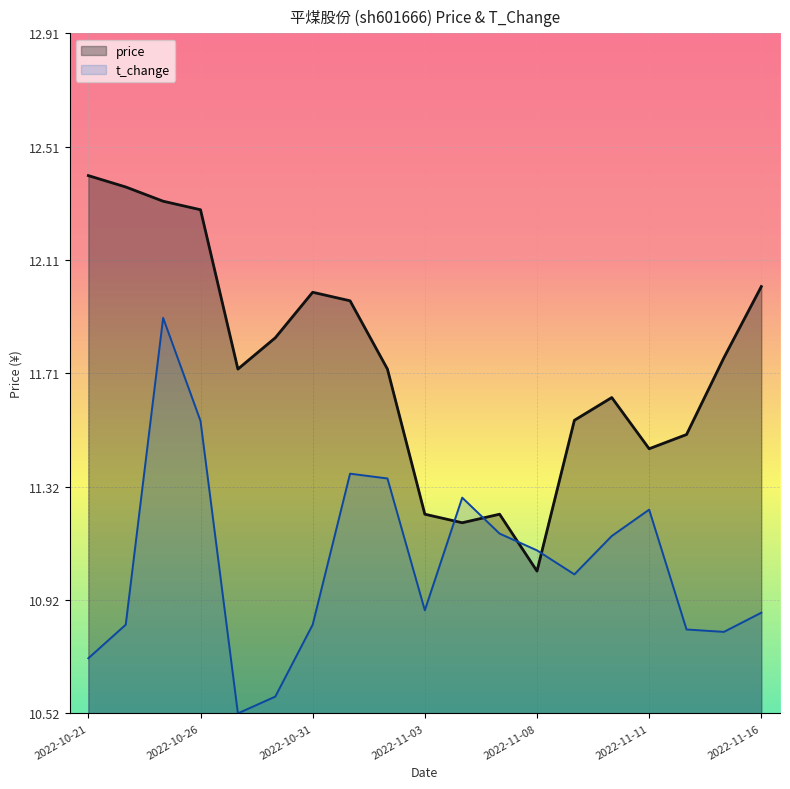

What is the label of the 18th point from the left?

2022-11-15